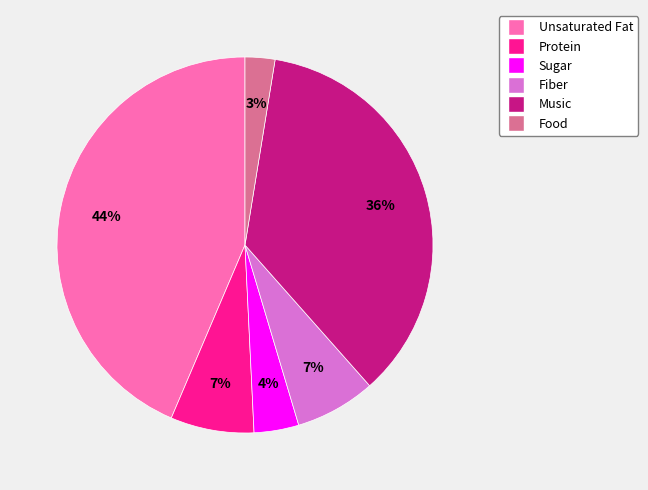

To the nearest percent, what portion does Music represent?

36%